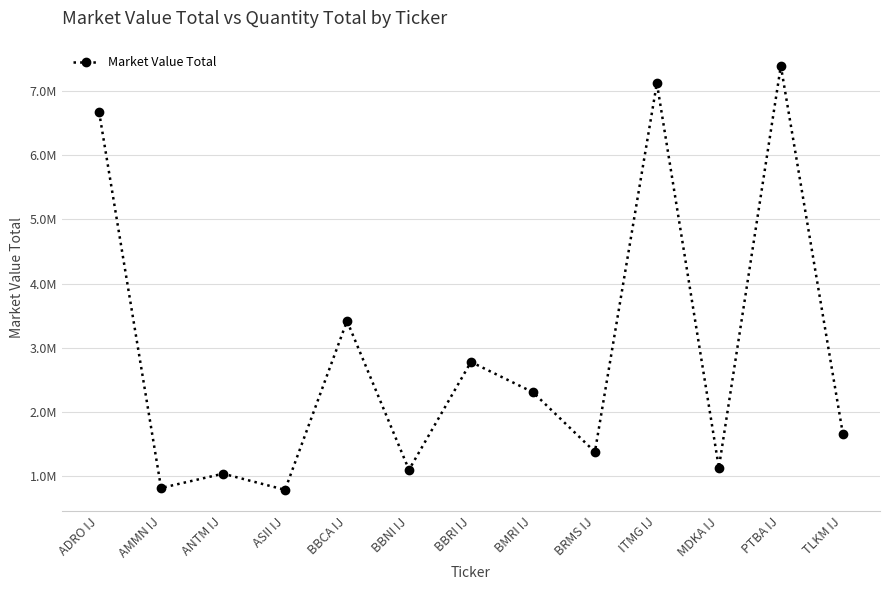

Where is the data nearest to the value 4087396?

BBCA IJ